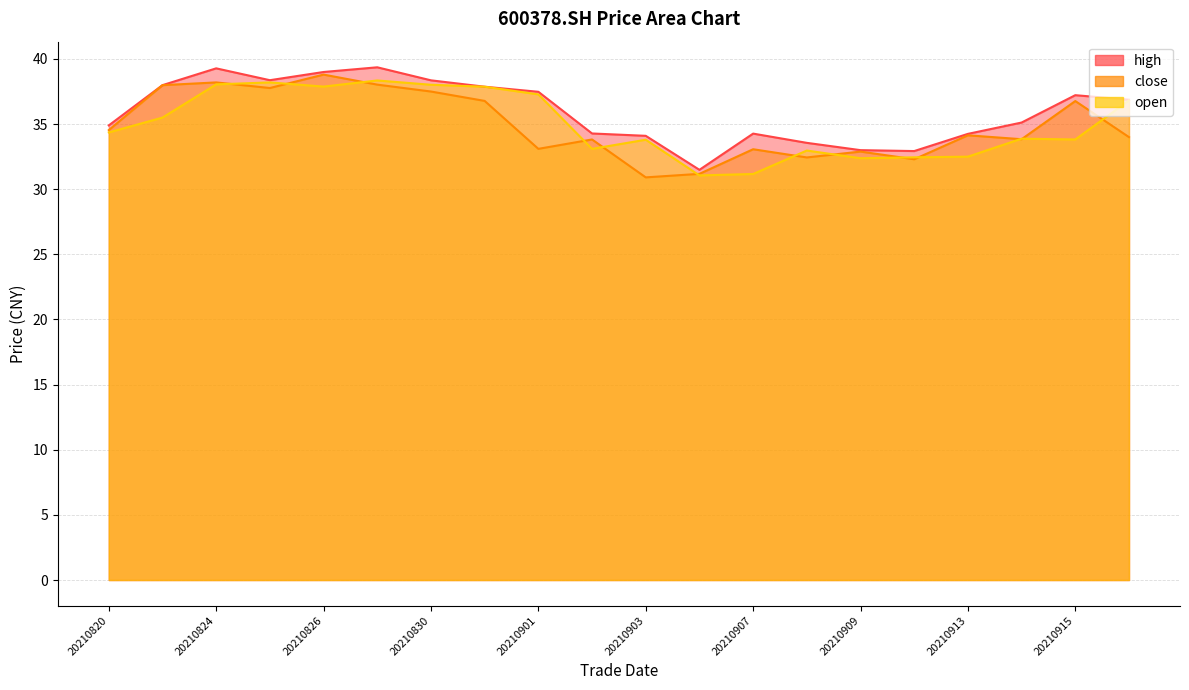

Reading left to right, extract all data points from this chart.

high: 34.9	38.0	39.3	38.4	39.0	39.4	38.4	37.9	37.5	34.3	34.1	31.5	34.3	33.6	33.0	32.9	34.2	35.1	37.2	36.9
close: 34.5	38.0	38.2	37.8	38.8	38.0	37.5	36.8	33.1	33.8	30.9	31.2	33.1	32.4	32.9	32.3	34.1	33.8	36.8	34.0
open: 34.4	35.5	38.0	38.2	37.9	38.4	38.0	37.9	37.3	33.1	33.8	31.1	31.2	33.0	32.4	32.5	32.5	33.9	33.8	36.8